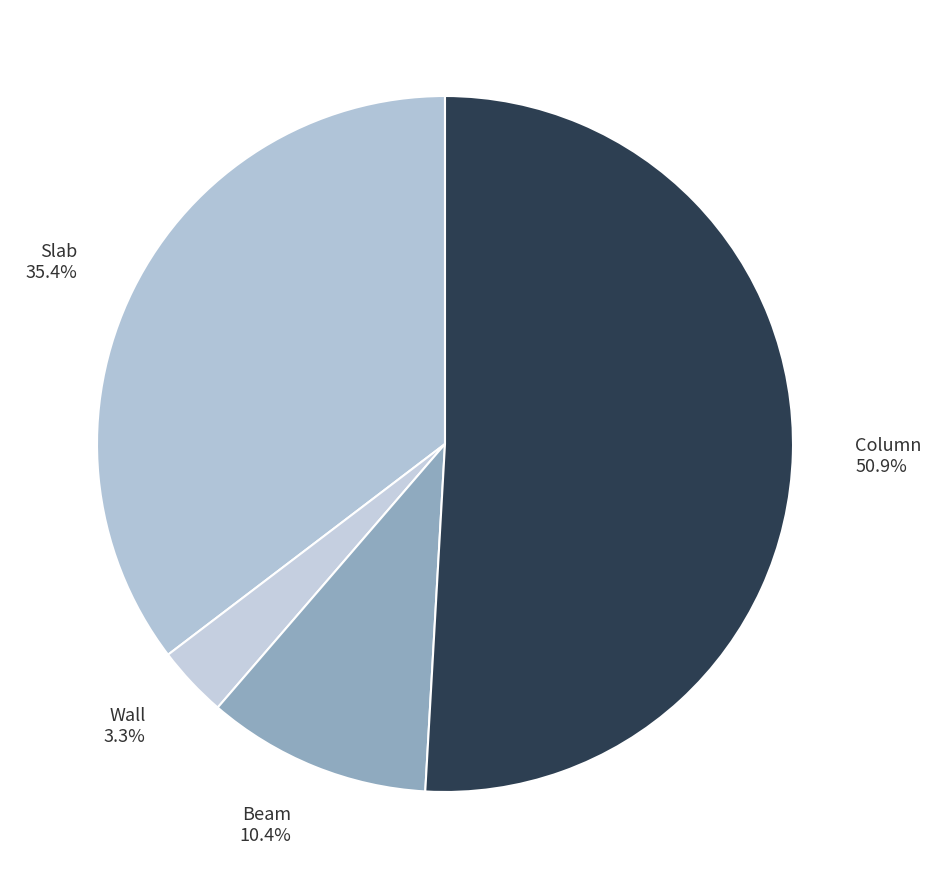

Approximately how many times larger is the value at Column 50.9% compared to Slab 35.4%?

1.4